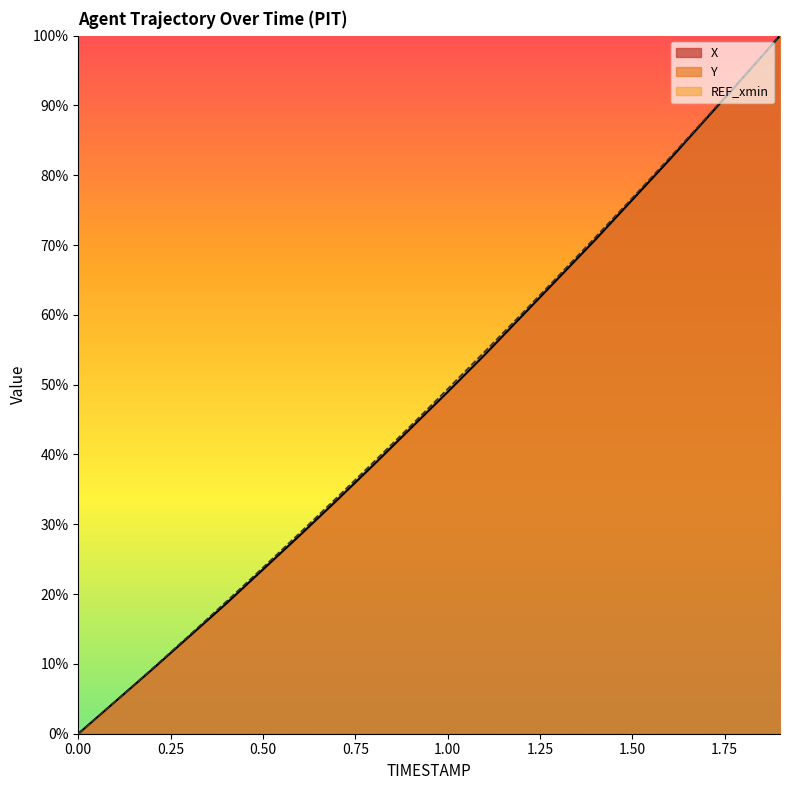

Rank the categories by Y value from lowest to highest.

0.0, 0.1, 0.2, 0.3, 0.4, 0.5, 0.6, 0.7, 0.8, 0.9, 1.0, 1.1, 1.2, 1.3, 1.4, 1.5, 1.6, 1.7, 1.8, 1.9